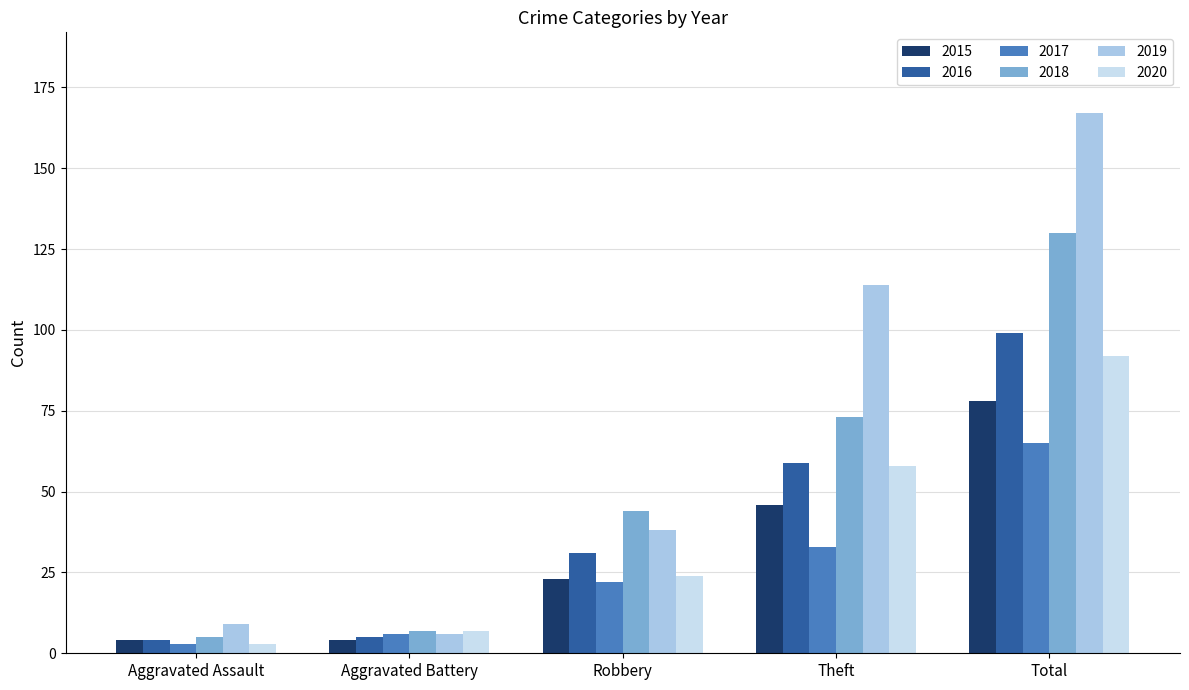

What are all the series names shown in the legend?

2015, 2016, 2017, 2018, 2019, 2020